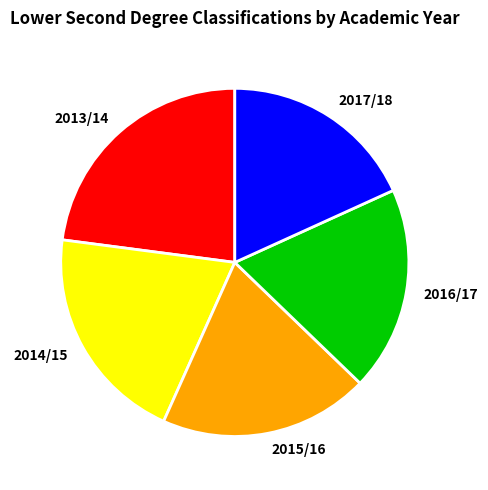

Which has a higher value, 2015/16 or 2013/14?

2013/14